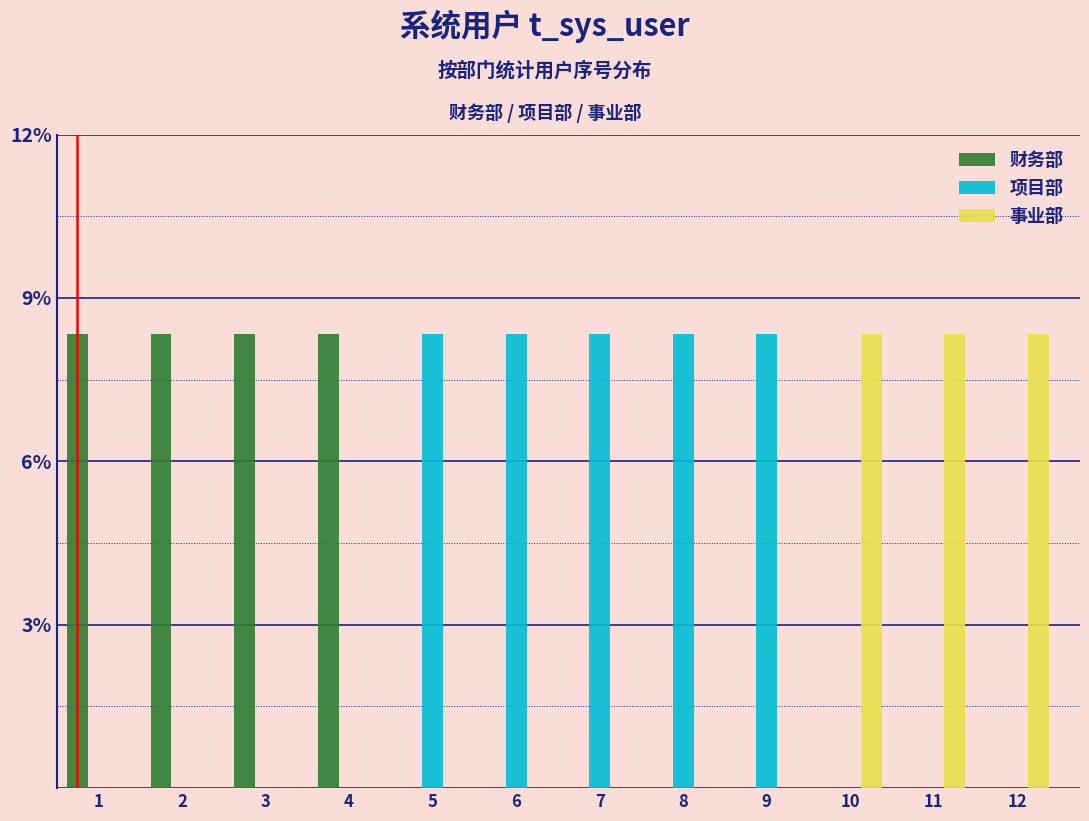

What is the total value across all series at 11?

8.3